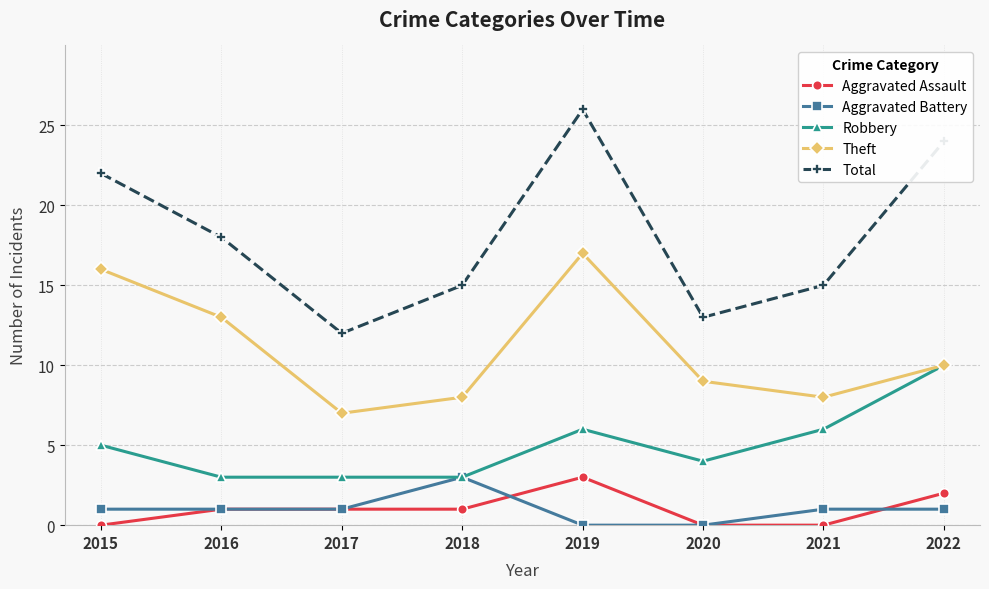

True or false: Robbery has a value of 5 at 2017.

False